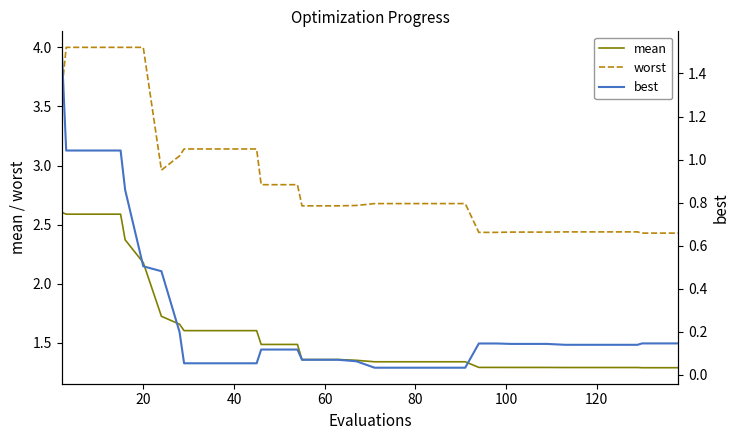

List the series in order of their overall mean, highest first.

worst, mean, best